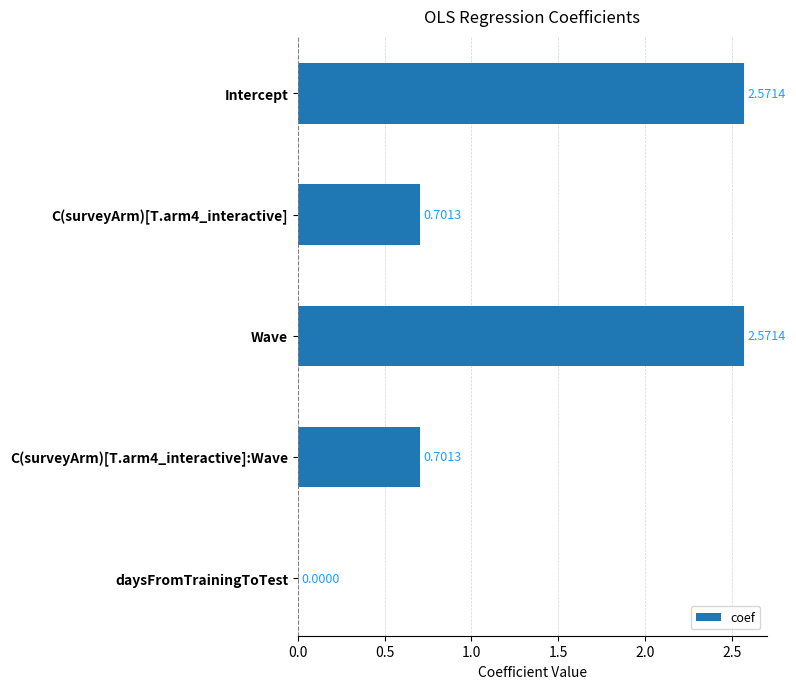

What is the sum of all values?

6.5